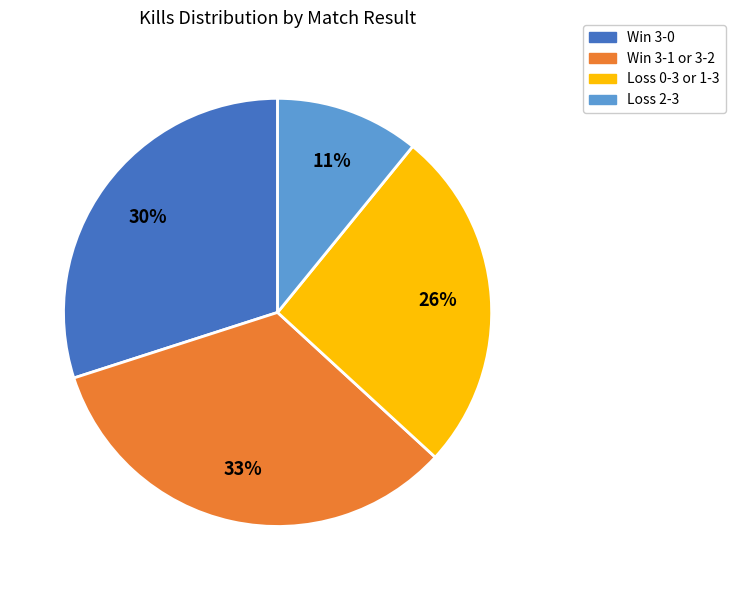

Is there a majority slice in this chart?

No